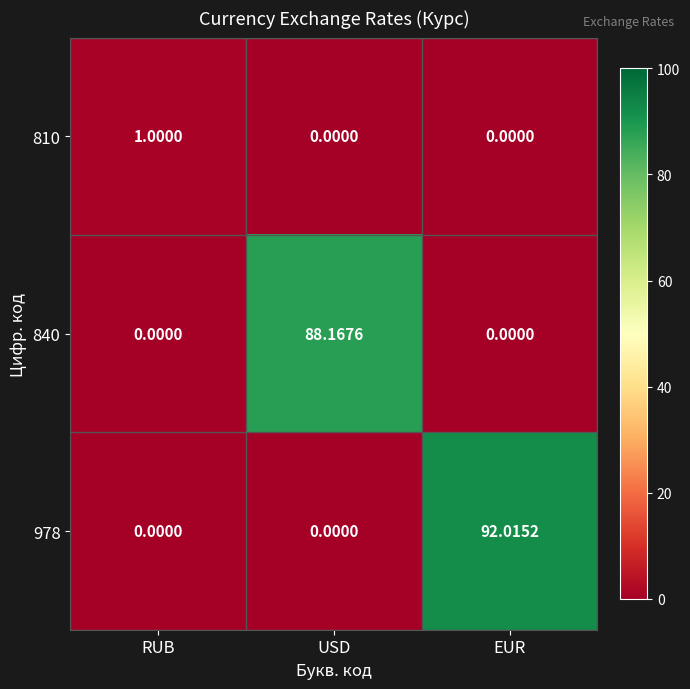

Which label corresponds to the largest value in the chart?

EUR